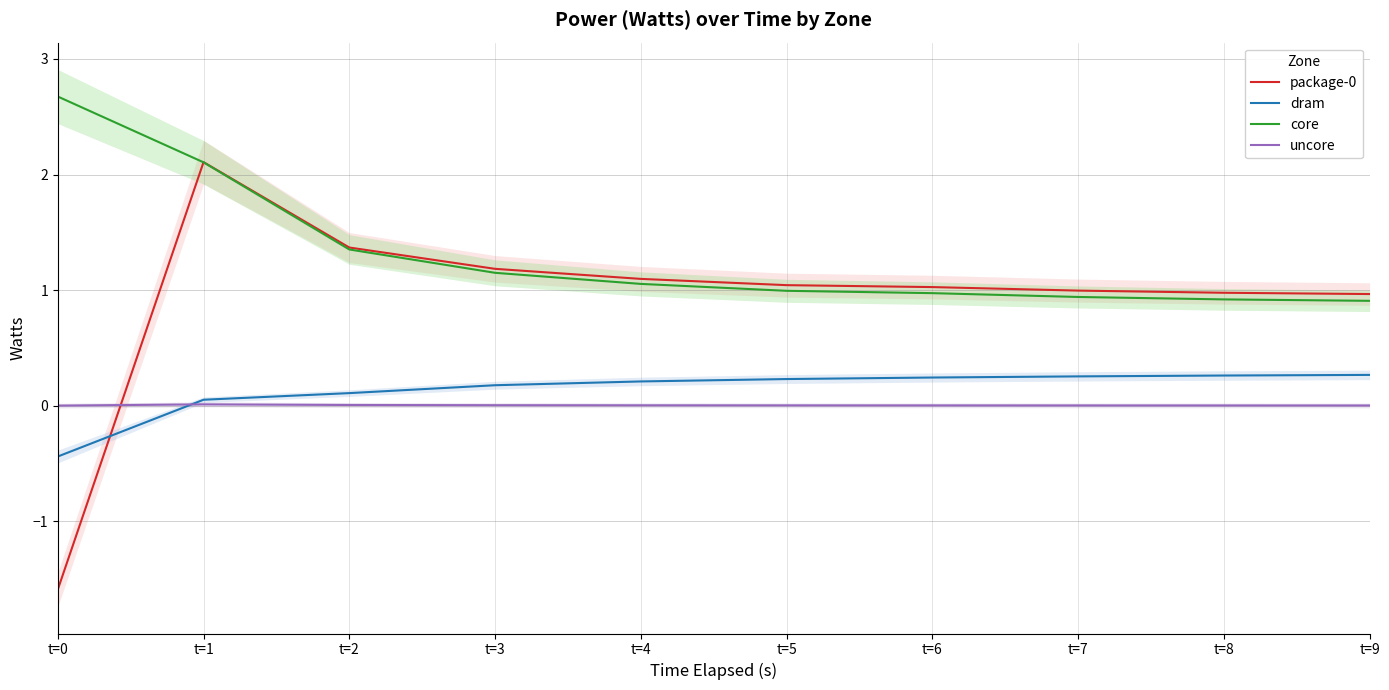

Between which two adjacent categories do package-0 and dram first intersect?

t=0 and t=1